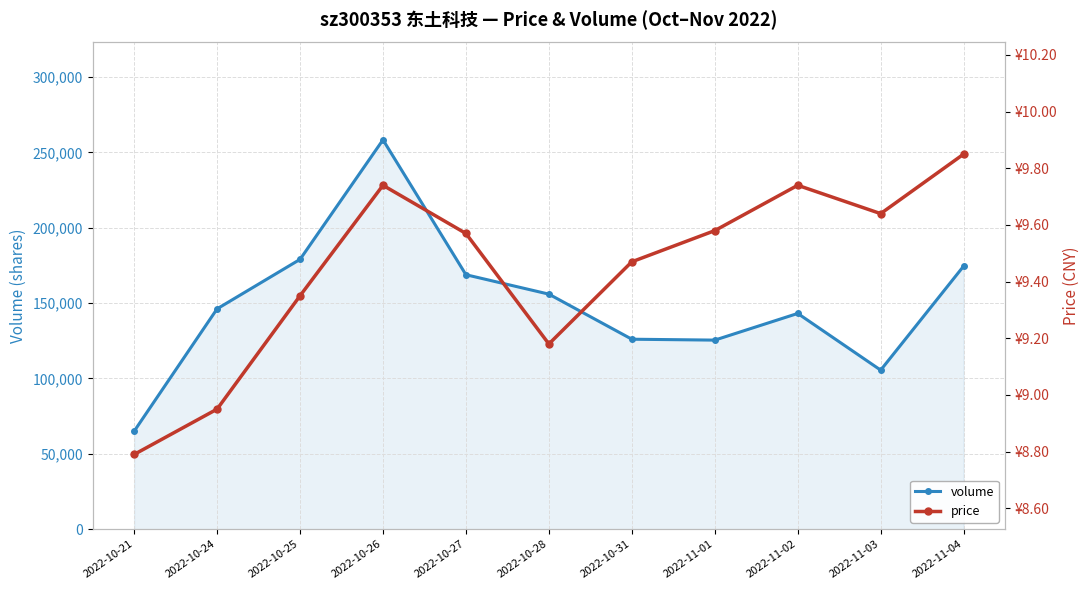

At how many categories does at least one series exceed 77092?

10